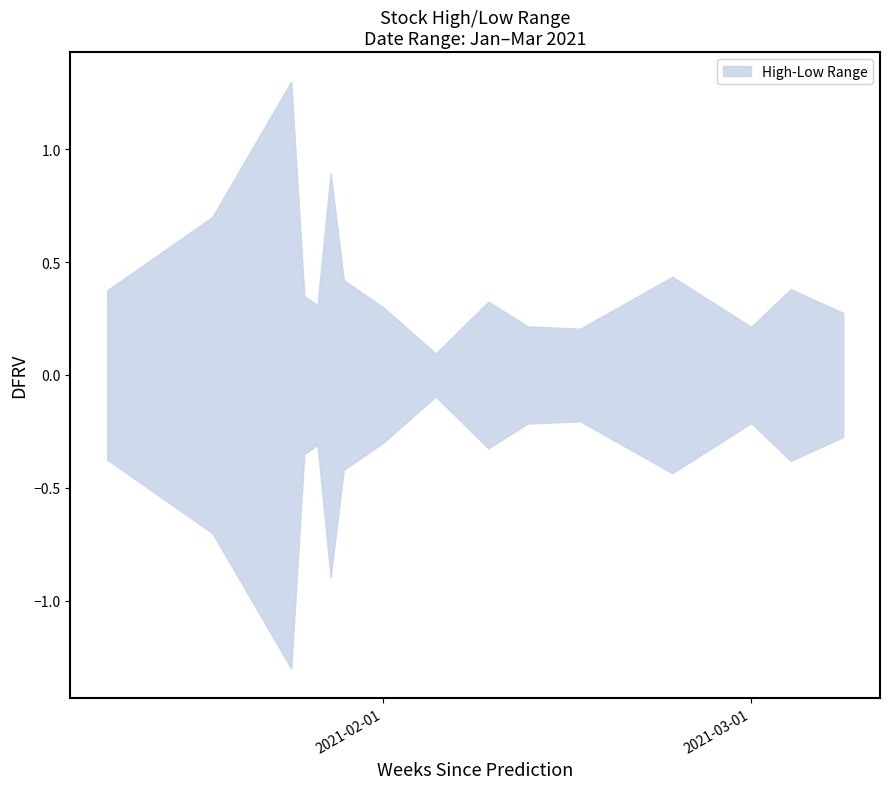

True or false: low and high cross at least once.

False